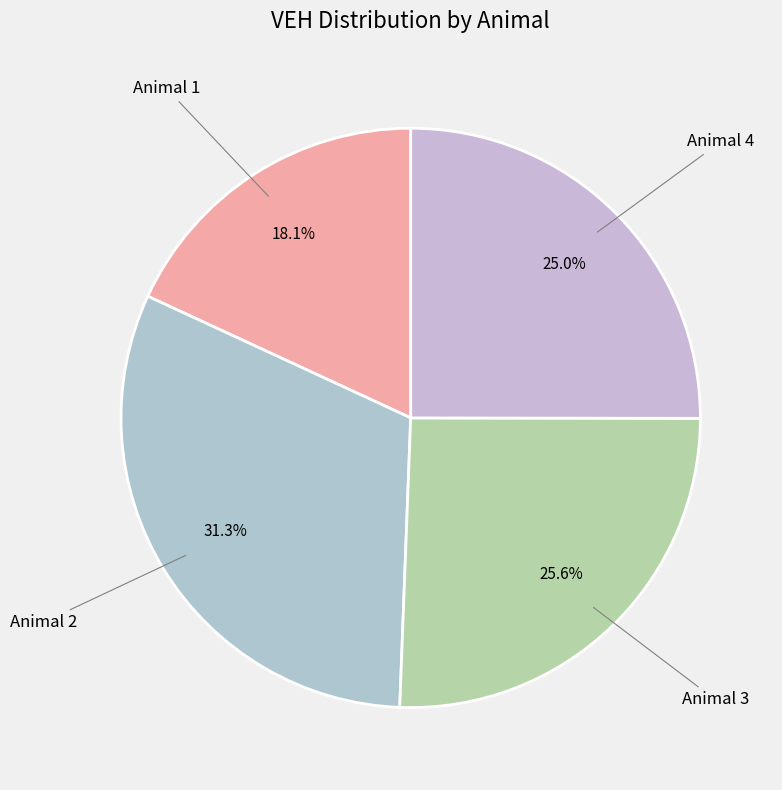

Which category has the biggest portion of the pie?

Animal 2